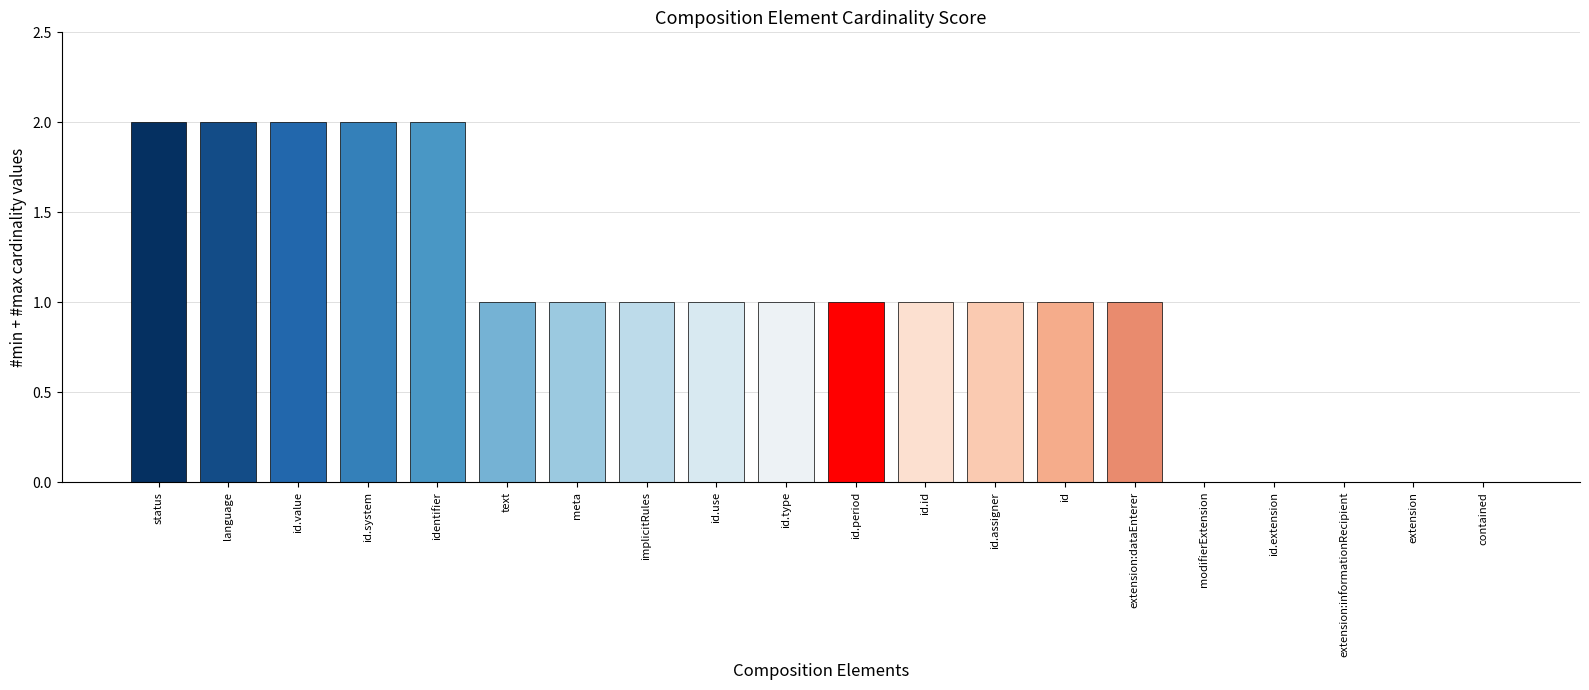

Reading left to right, extract all data points from this chart.

status=2	language=2	id.value=2	id.system=2	identifier=2	text=1	meta=1	implicitRules=1	id.use=1	id.type=1	id.period=1	id.id=1	id.assigner=1	id=1	extension:dataEnterer=1	modifierExtension=0	id.extension=0	extension:informationRecipient=0	extension=0	contained=0